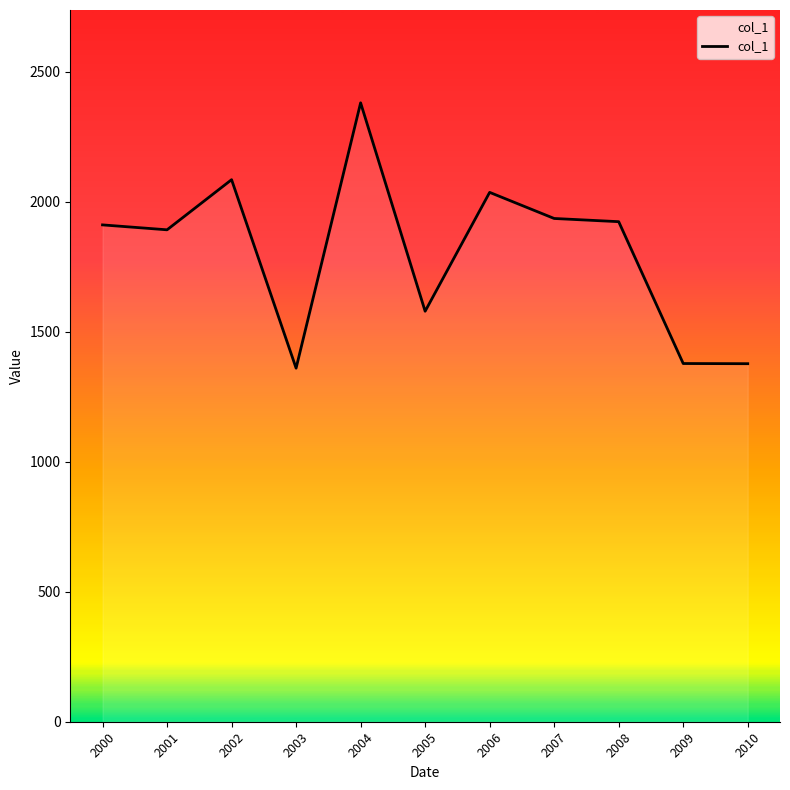

Between 2010 and 2002, which is larger?

2002